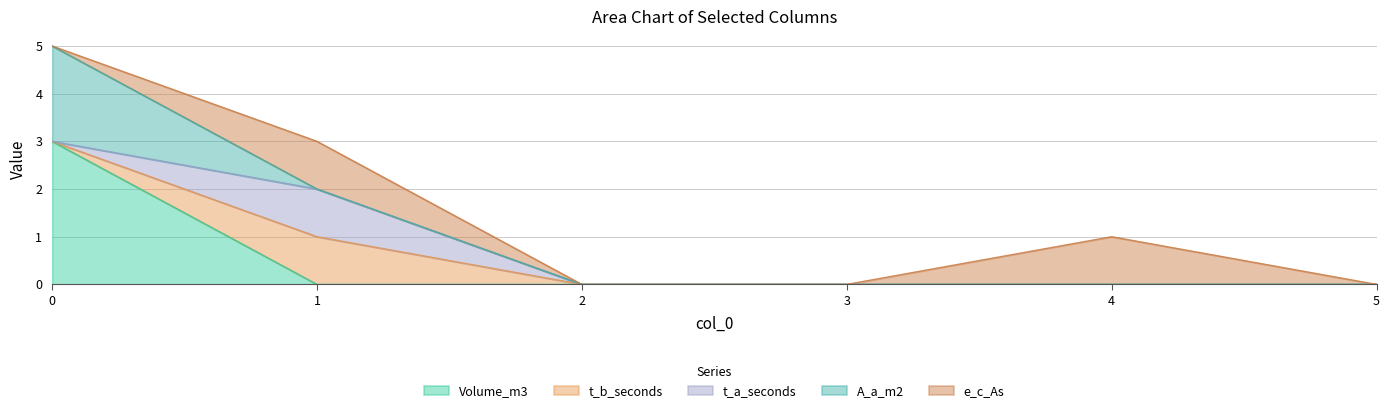

What is the difference between the maximum and minimum values in the Volume_m3 series?

3